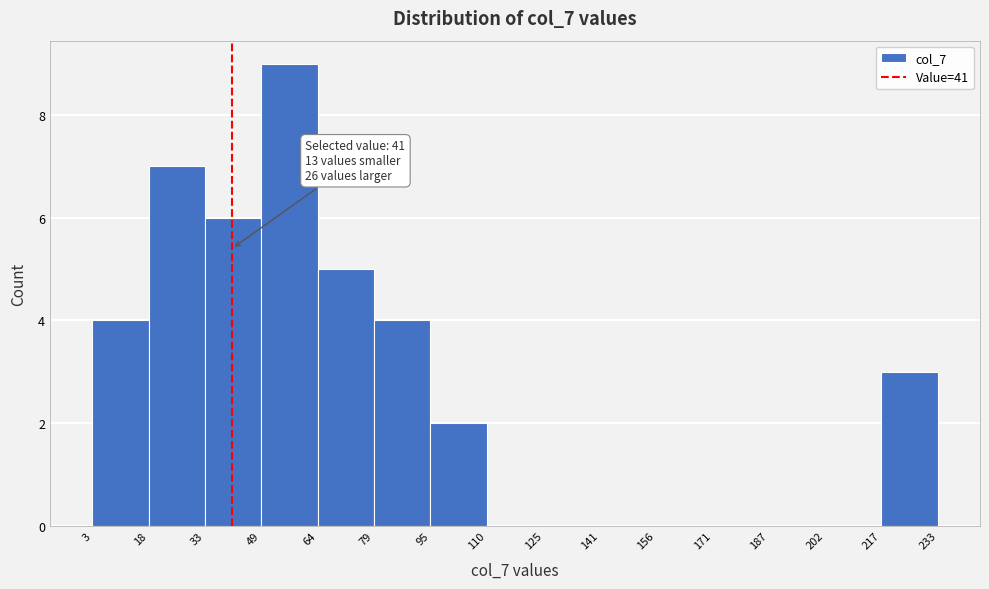

Which range on the x-axis has the tallest bar?

49 to 64